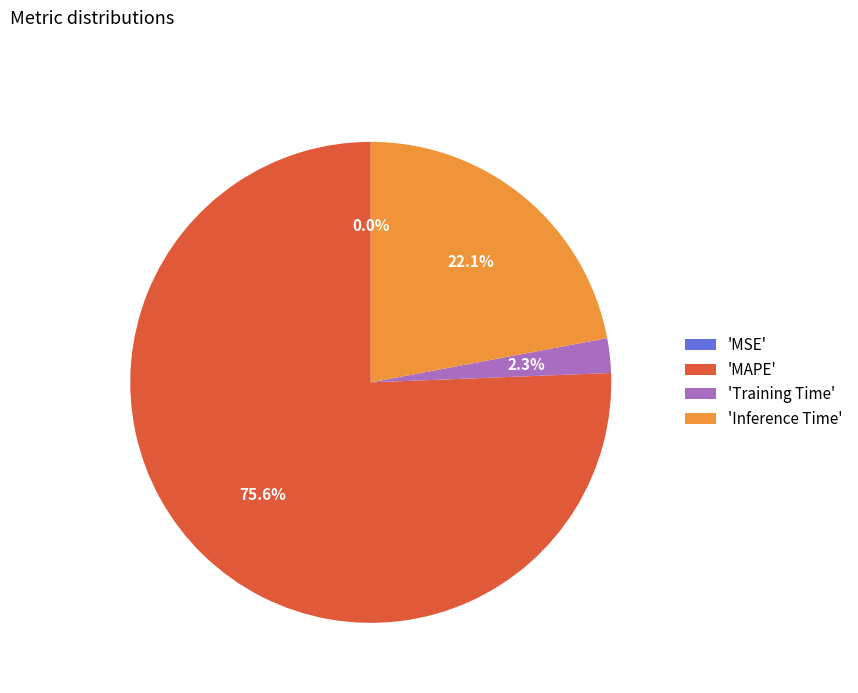

Which category accounts for the majority?

'MAPE'